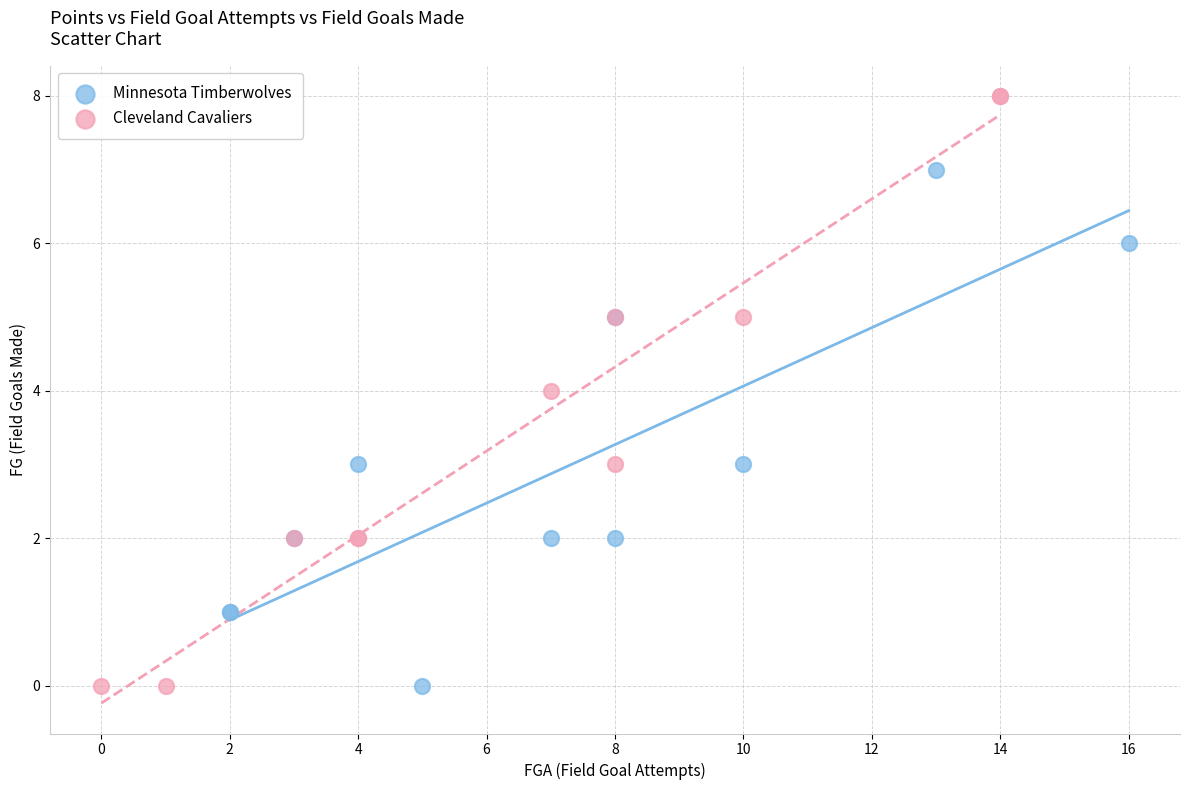

Which series reaches the maximum Y coordinate?

Cleveland Cavaliers